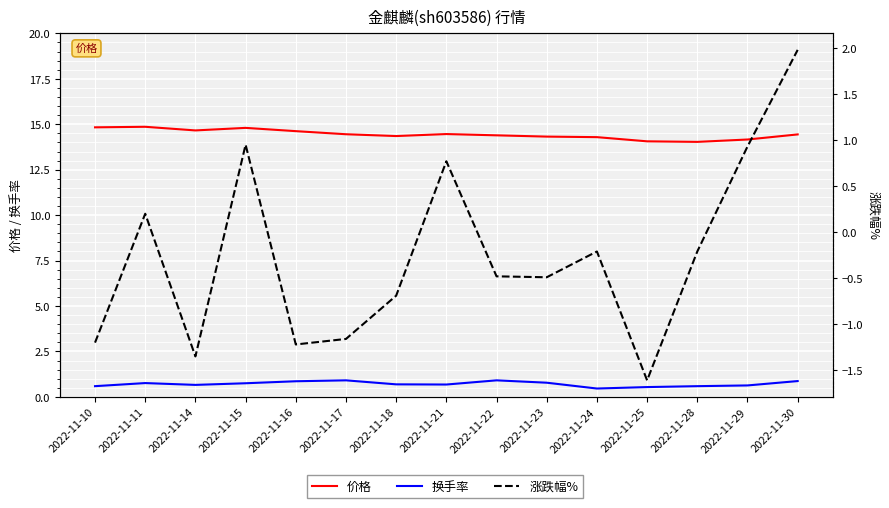

What is the value of the 换手率 point at the 13th from the left?

0.6